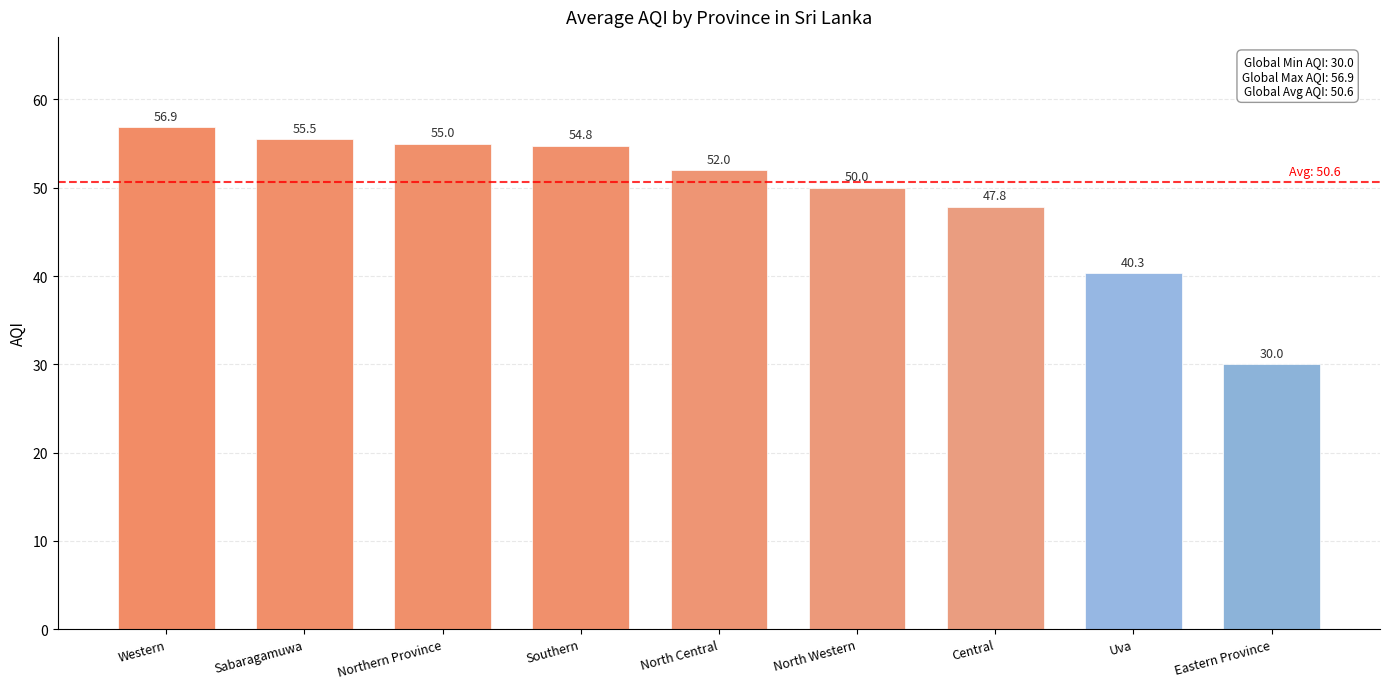

What is the label of the 4th bar from the right?

North Western